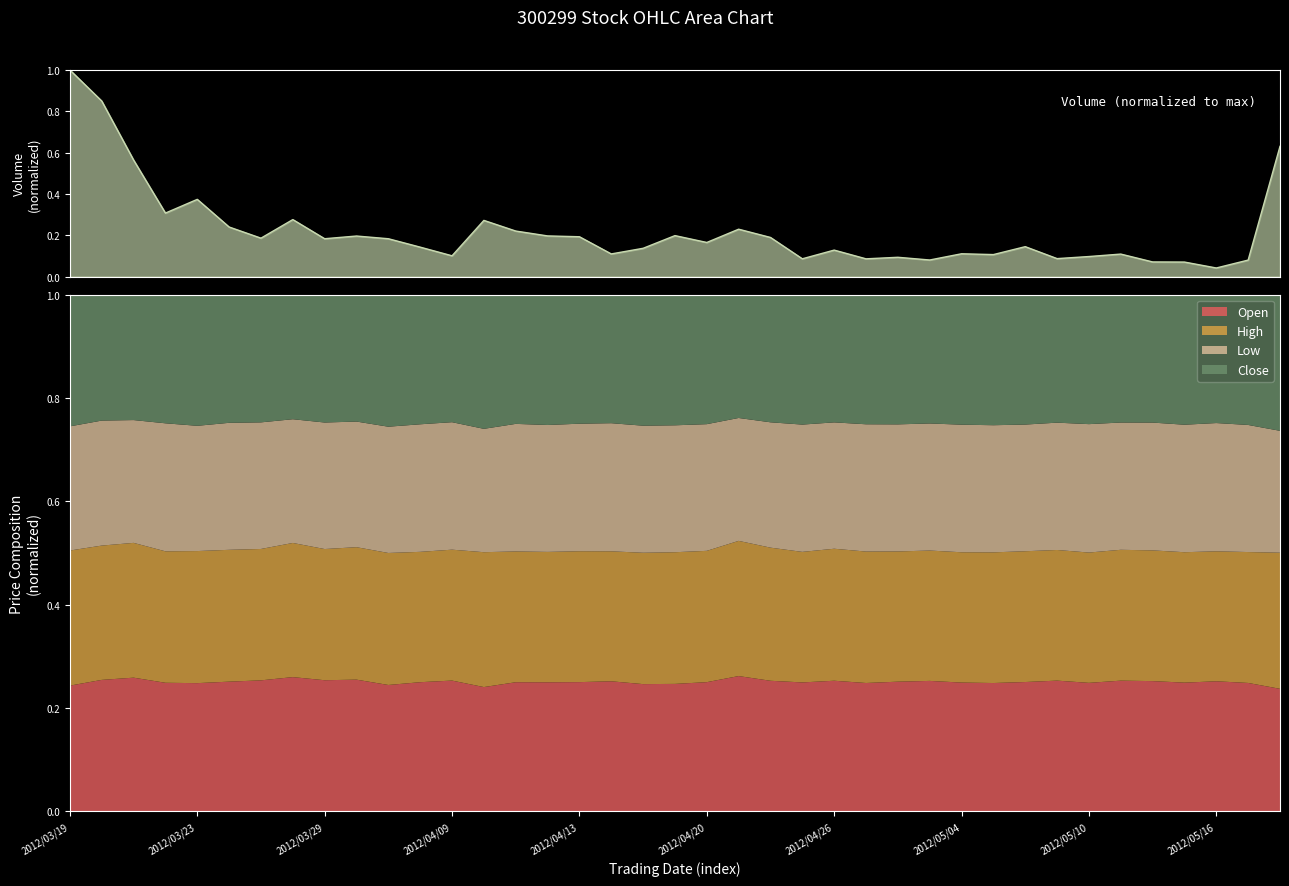

How many lines are shown in the chart?

1